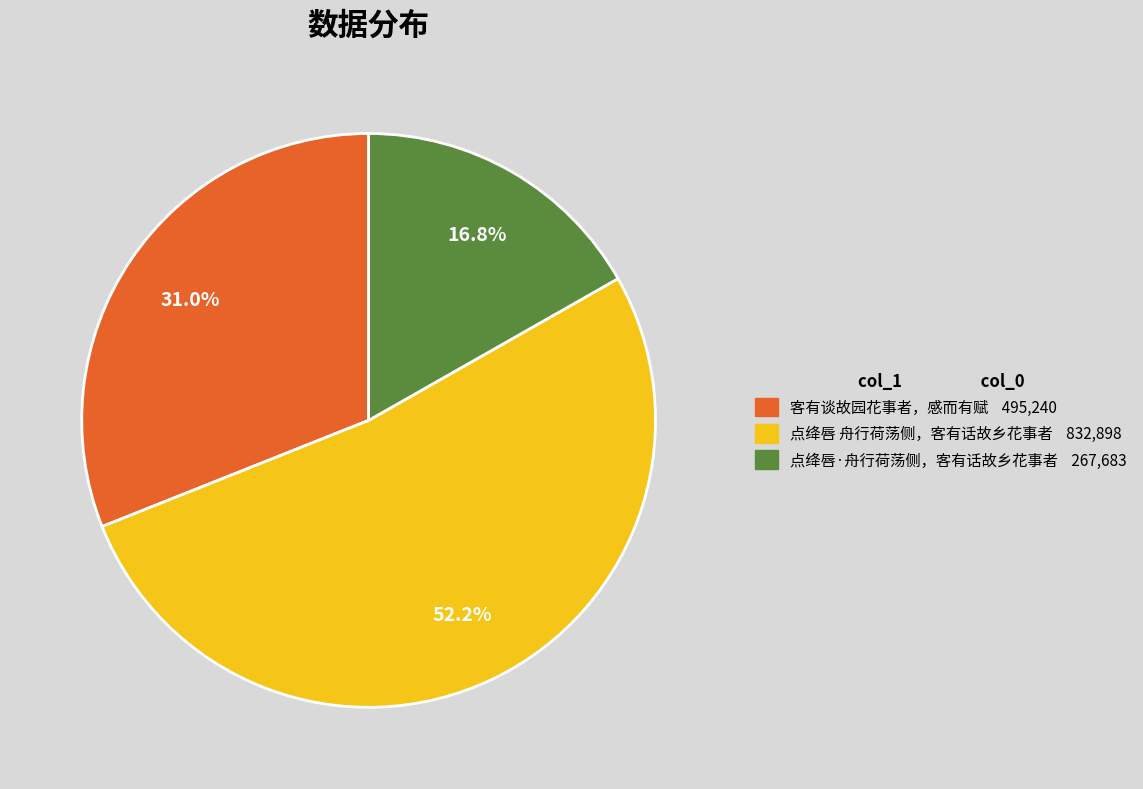

Between 点绛唇 舟行荷荡侧，客有话故乡花事者 and 点绛唇·舟行荷荡侧，客有话故乡花事者, which is larger?

点绛唇 舟行荷荡侧，客有话故乡花事者